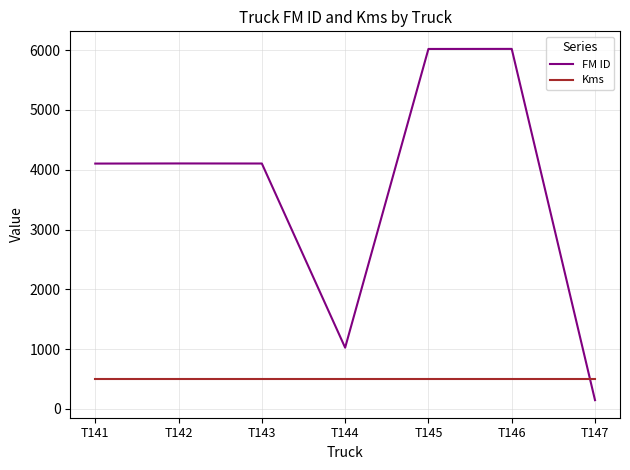

How many lines are shown in the chart?

2